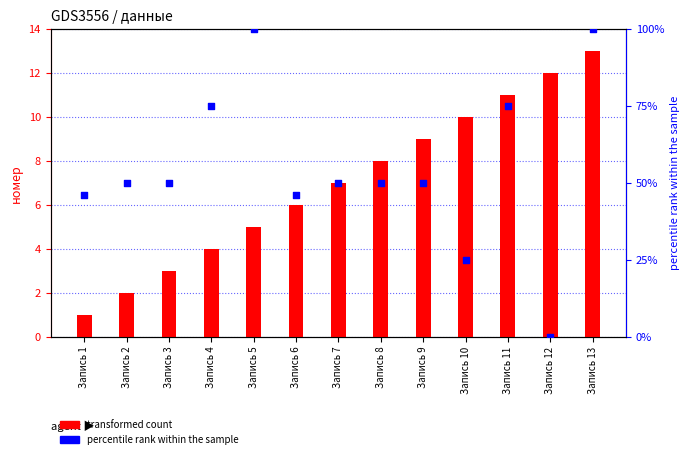

Which series contains the highest Y value?

percentile rank within the sample